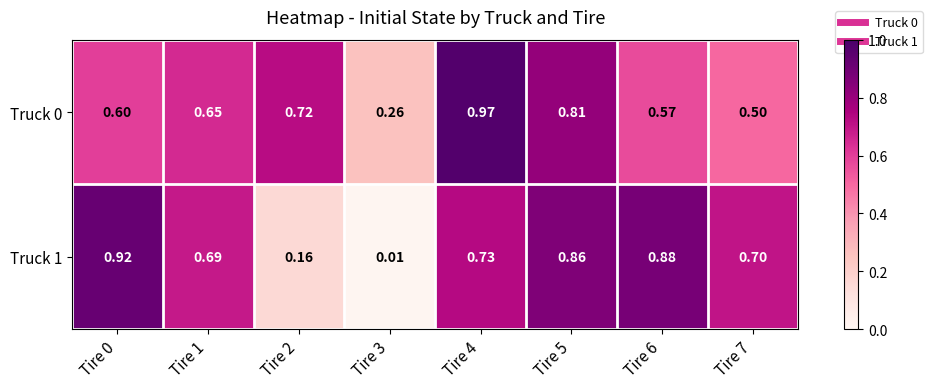

Is the value of Truck 1 at Tire 2 greater than the value of Truck 0 at Tire 1?

No